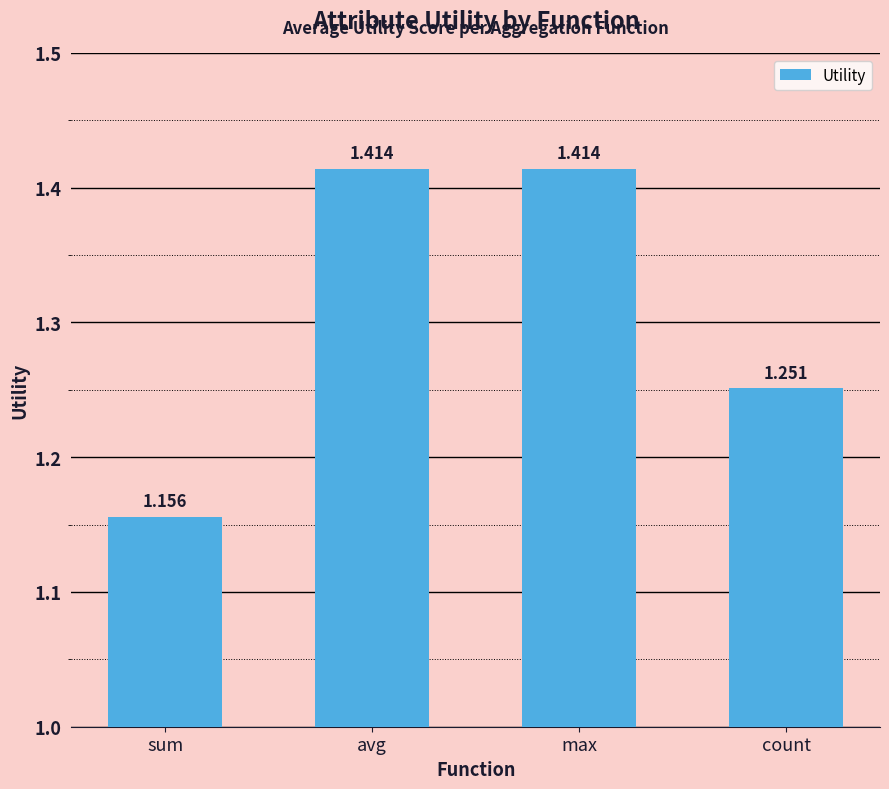

What is the ratio of the value at count to the value at max?

0.9